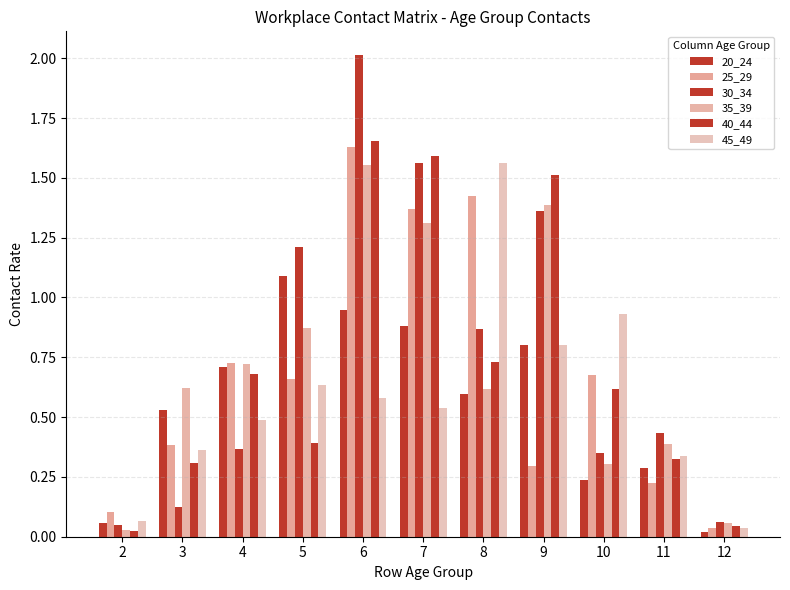

What is the total value across all series at 9?

6.2